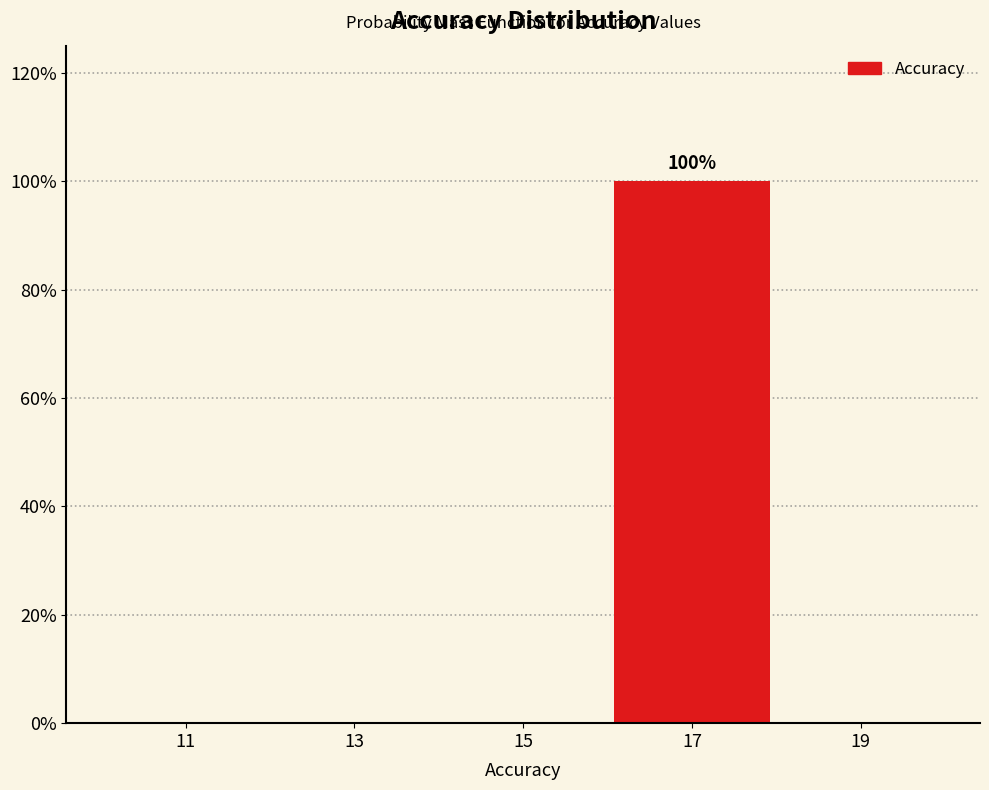

Over which range of the x-axis is the bar tallest?

16 to 18